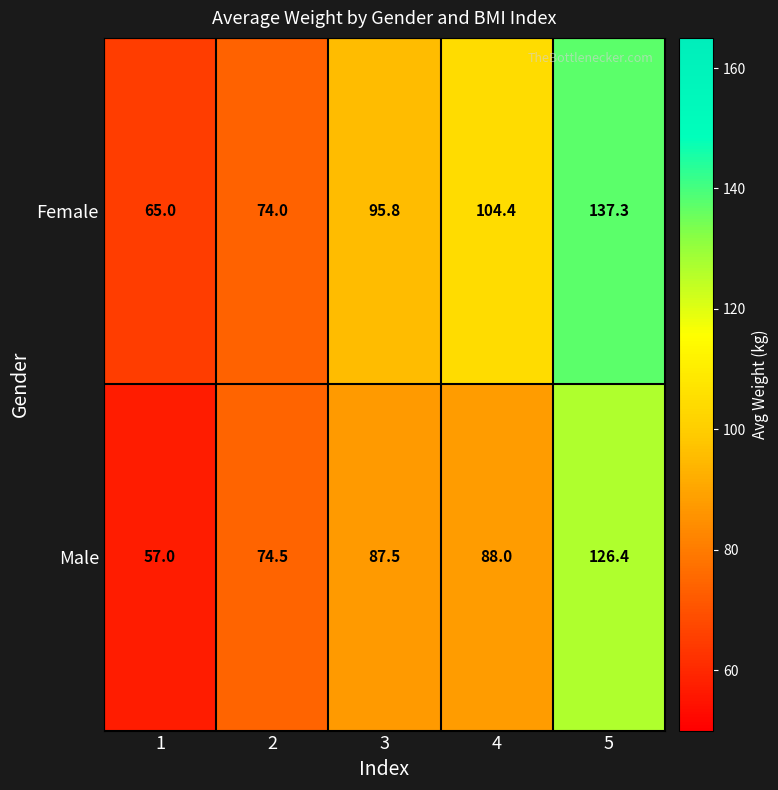

Which series has the largest total across all categories?

Female